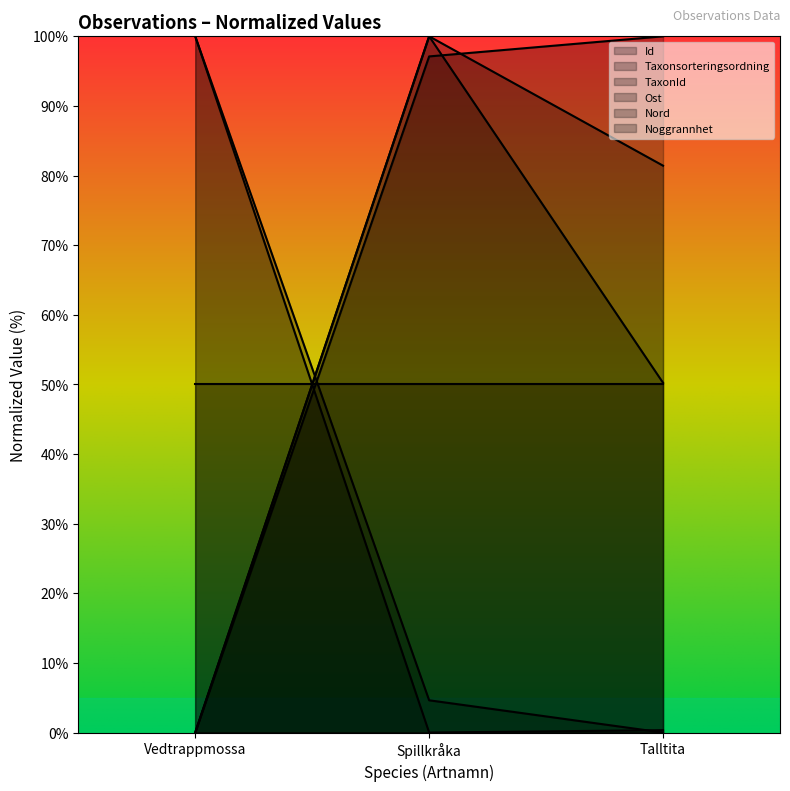

At which label does Ost first exceed 81?

Spillkråka